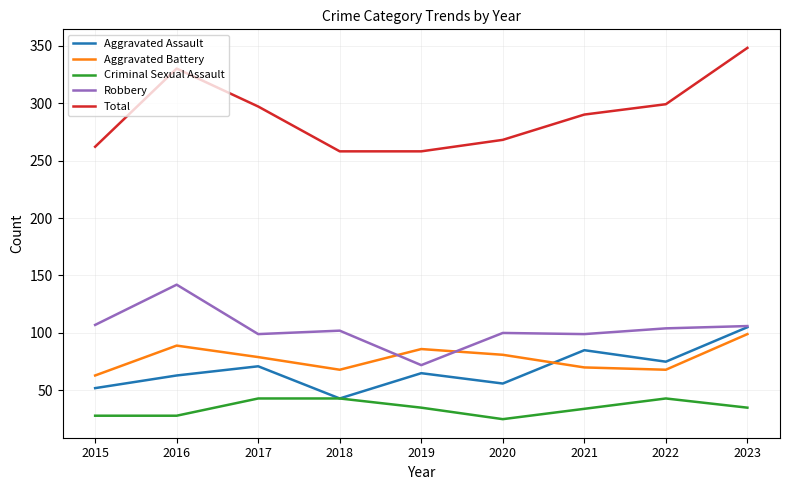

Is this an area chart (filled region under the line)?

No